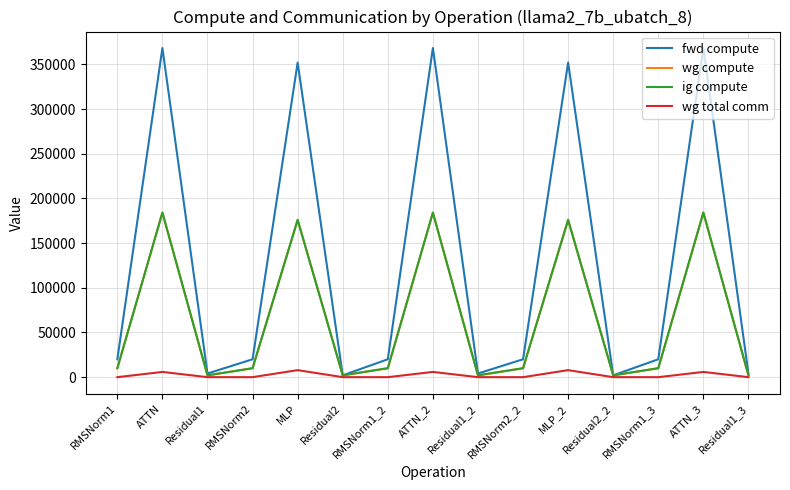

At which label does fwd compute reach its peak?

ATTN